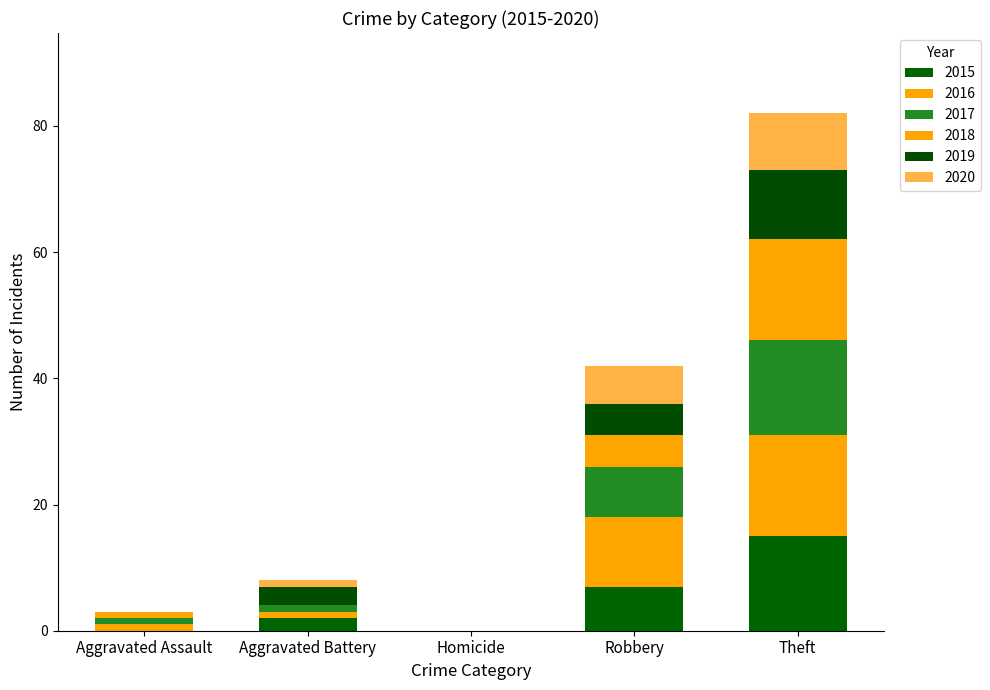

What is the label of the 5th bar from the left?

Theft